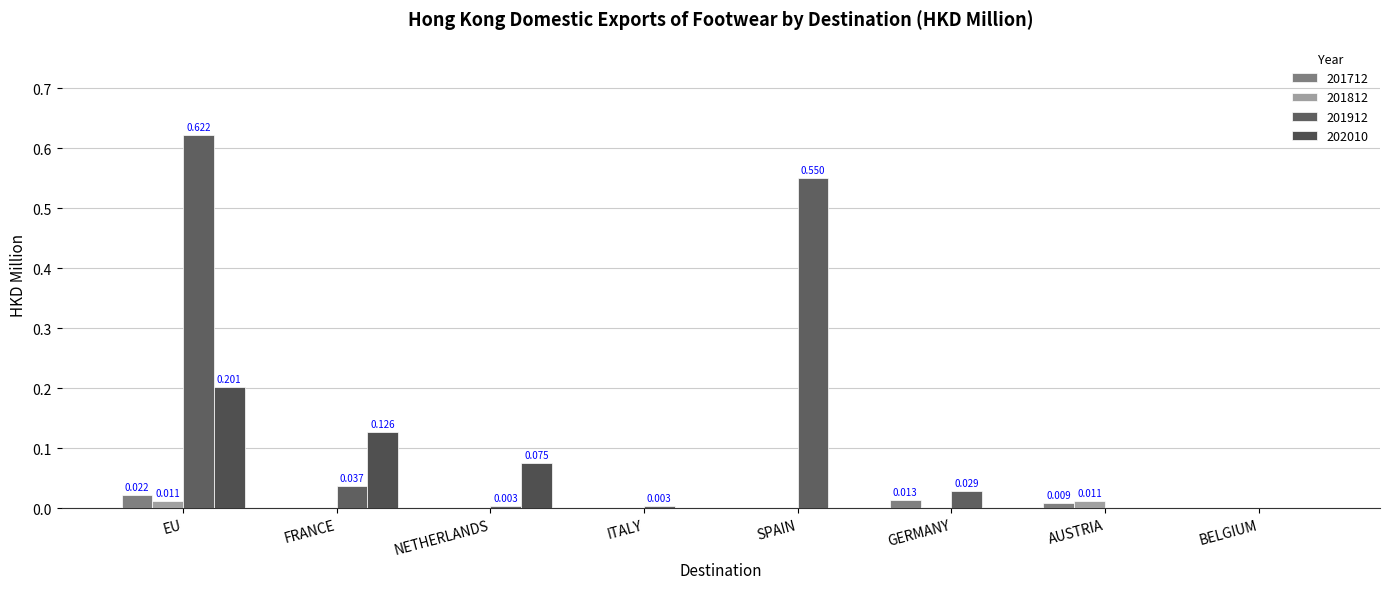

Does the chart contain stacked bars?

No